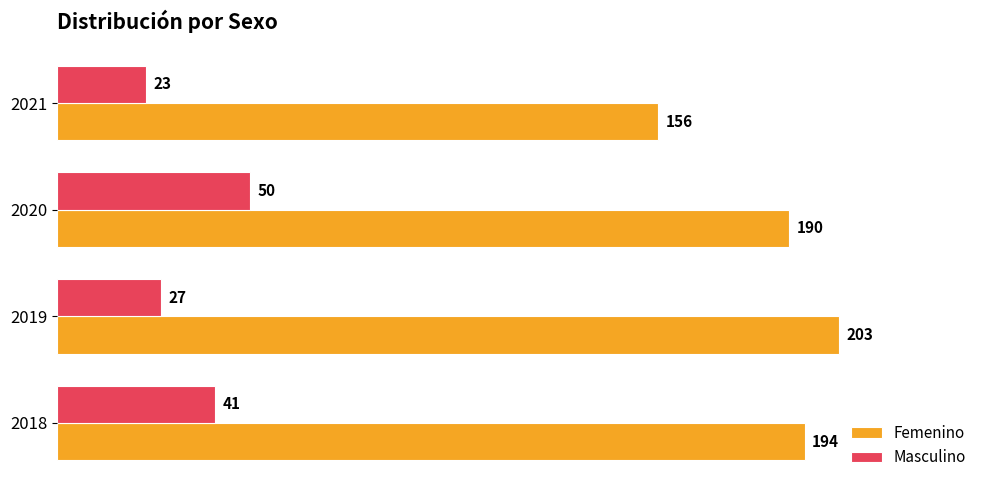

Which series has the widest spread of values?

Femenino